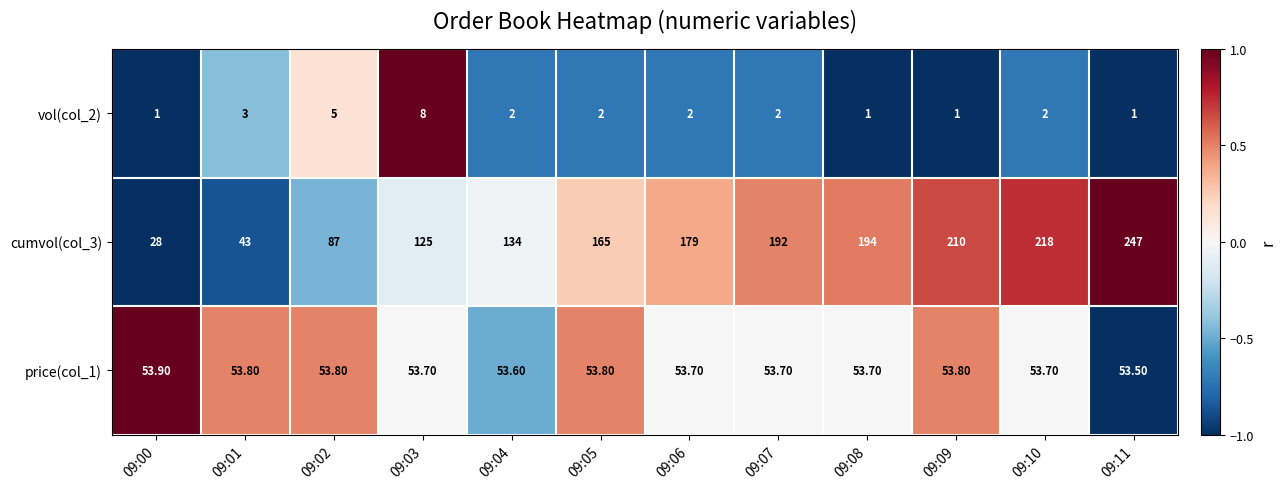

What is the sum of all vol(col_2) values?

30.0